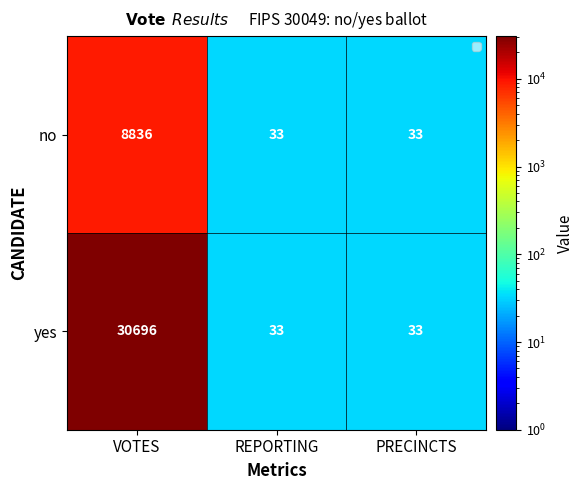

Rank the series by their maximum value, from lowest to highest.

no, yes